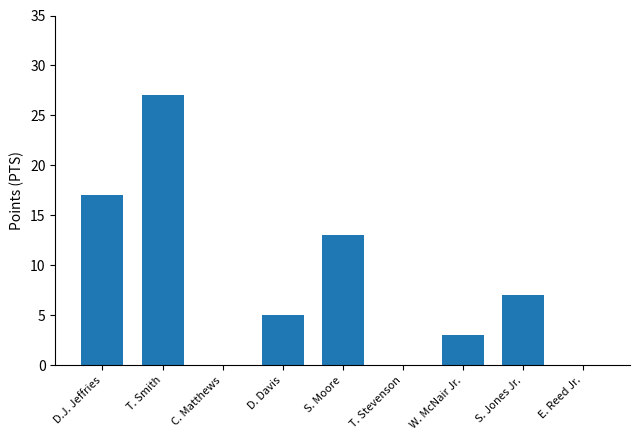

How many values are between 0 and 13?

7